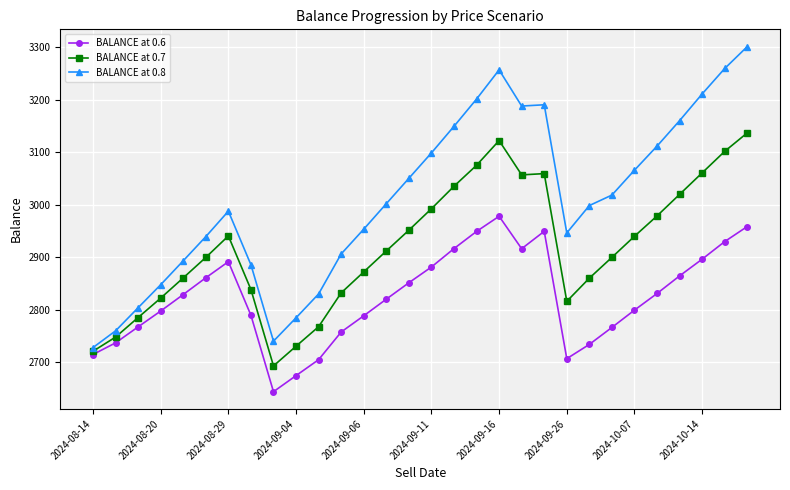

Which series has the largest range (max minus min)?

BALANCE at 0.8